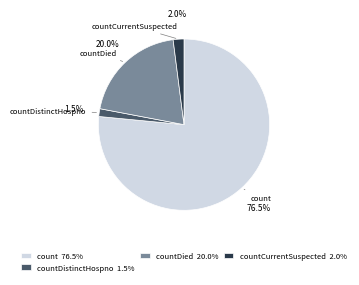

Rank the categories by value from lowest to highest.

countDistinctHospno 1.5%, countCurrentSuspected 2.0%, countDied 20.0%, count 76.5%